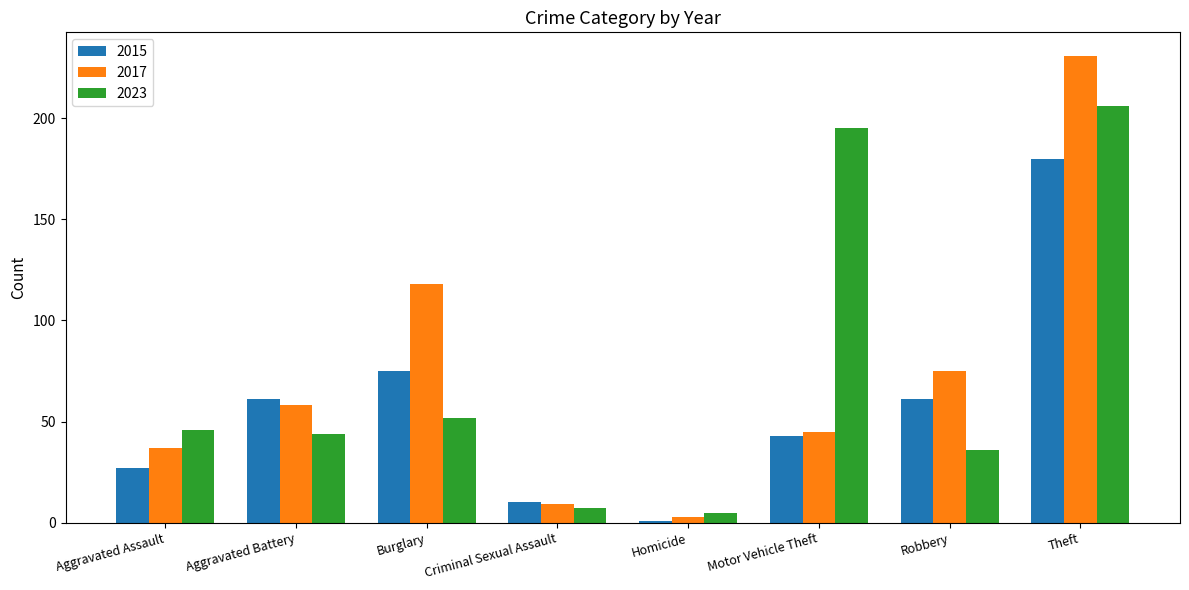

List the labels in order of 2017 value, largest first.

Theft, Burglary, Robbery, Aggravated Battery, Motor Vehicle Theft, Aggravated Assault, Criminal Sexual Assault, Homicide